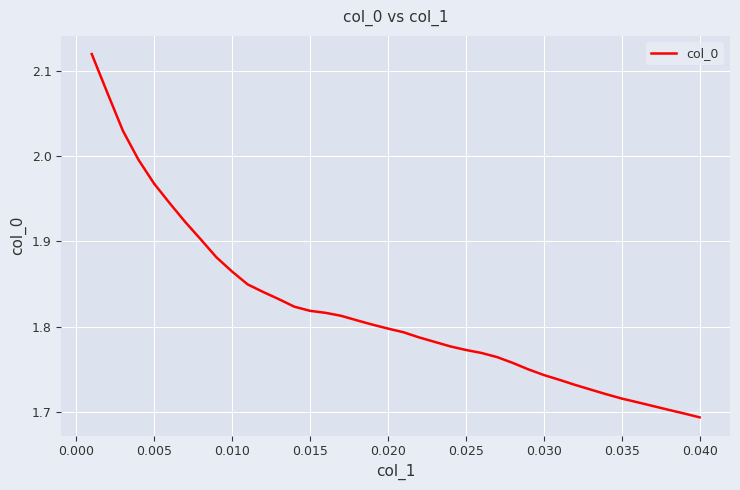

What is the difference between the maximum and minimum values?

0.4